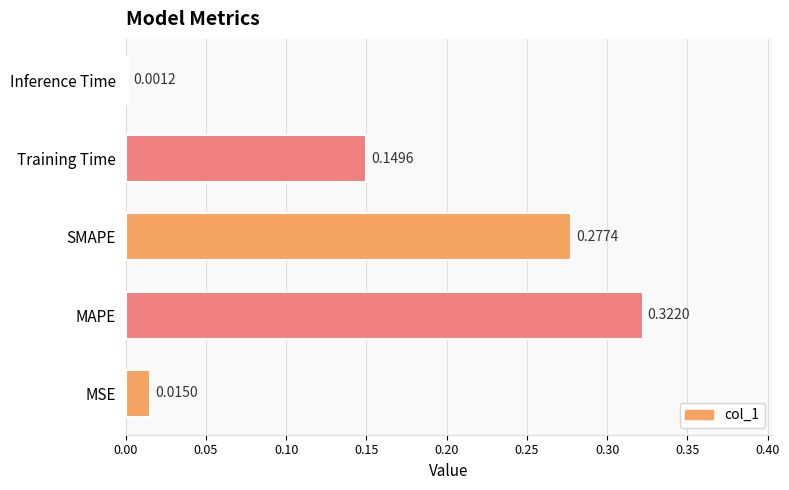

What is the sum of all values?

0.8